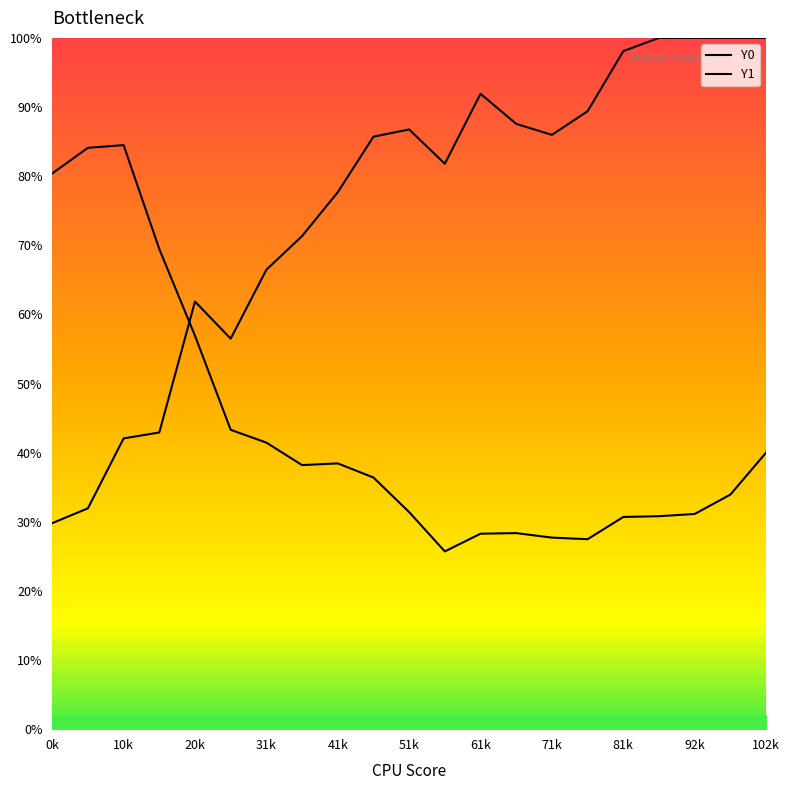

True or false: Y0 and Y1 cross at least once.

True